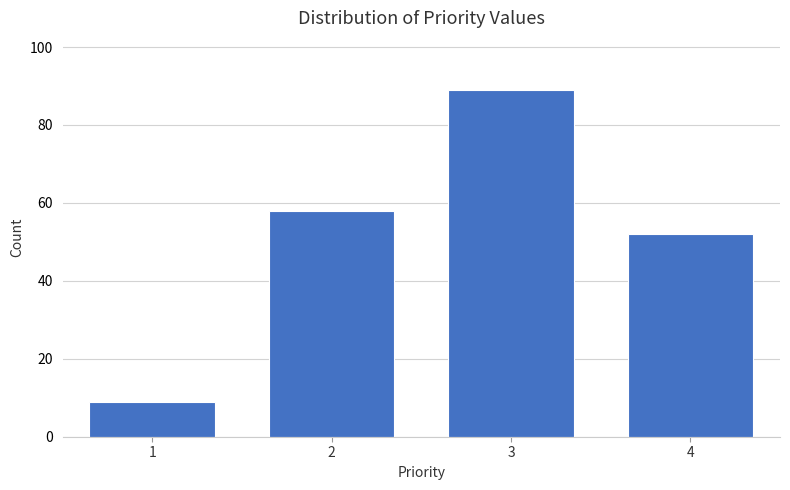

Reading left to right, what are all the values shown in this chart?

9	58	89	52